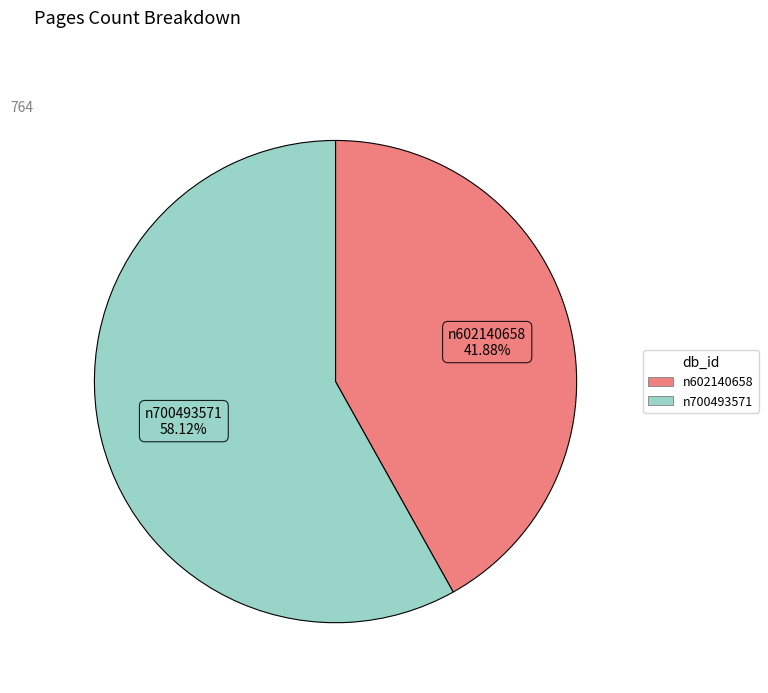

To the nearest percent, what portion does n700493571 represent?

58%